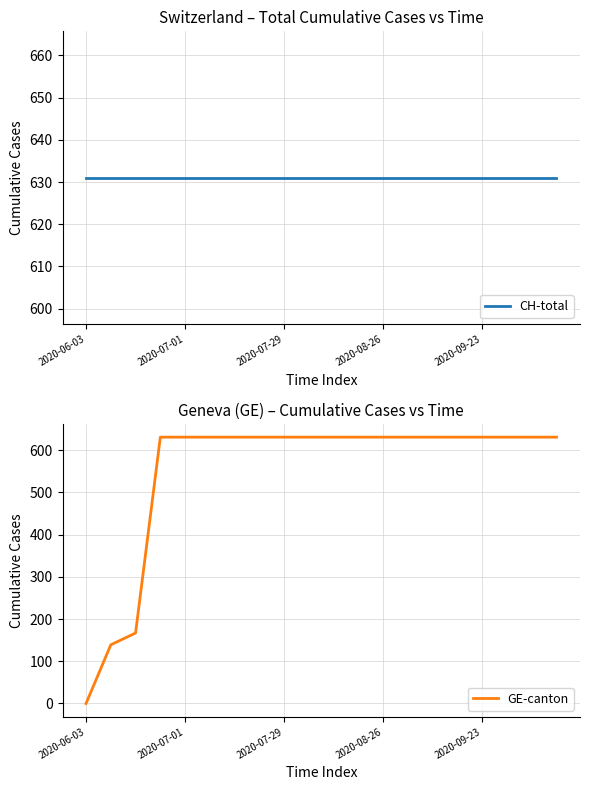

True or false: GE-canton has a value of 631 at 2020-09-23.

True